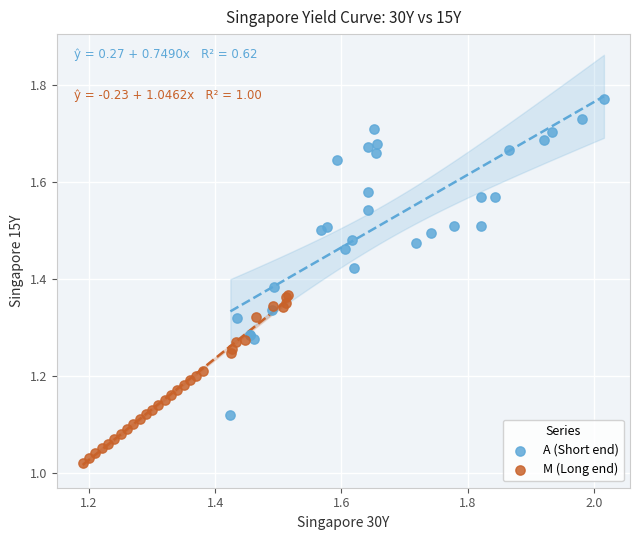

What are all the series names shown in the legend?

A (Short end), M (Long end)